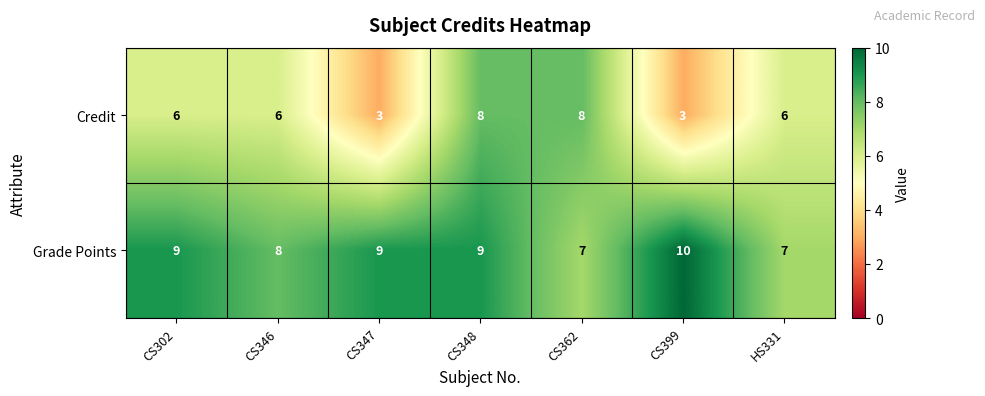

How many data points does each series have?

7